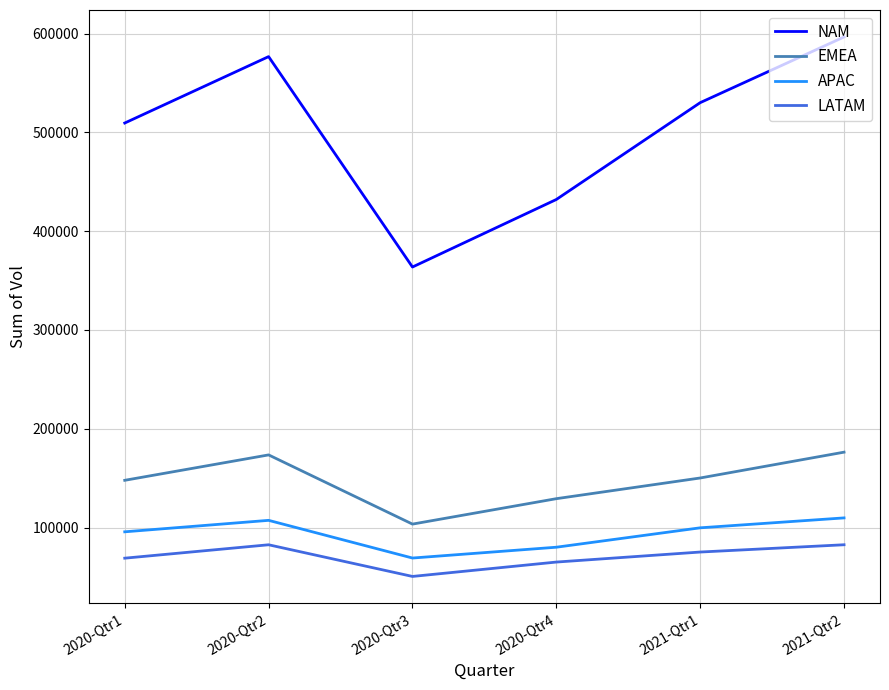

Which series has the widest spread of values?

NAM